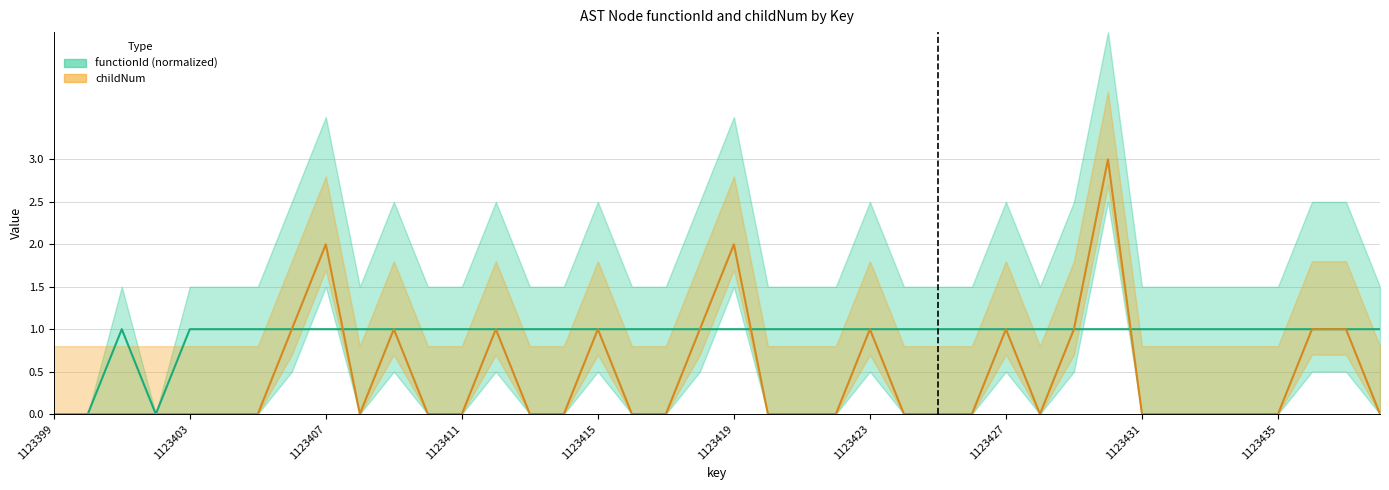

Which label corresponds to the smallest value in the chart?

1123399